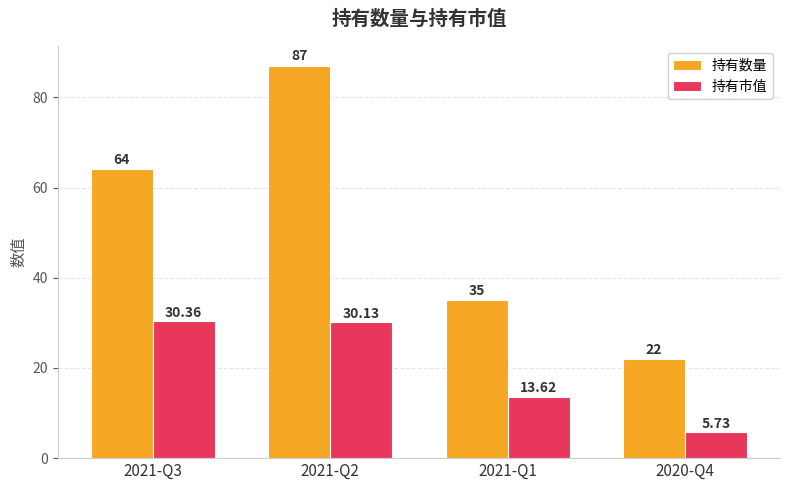

Which series changed the most between 2021-Q3 and 2020-Q4?

持有数量